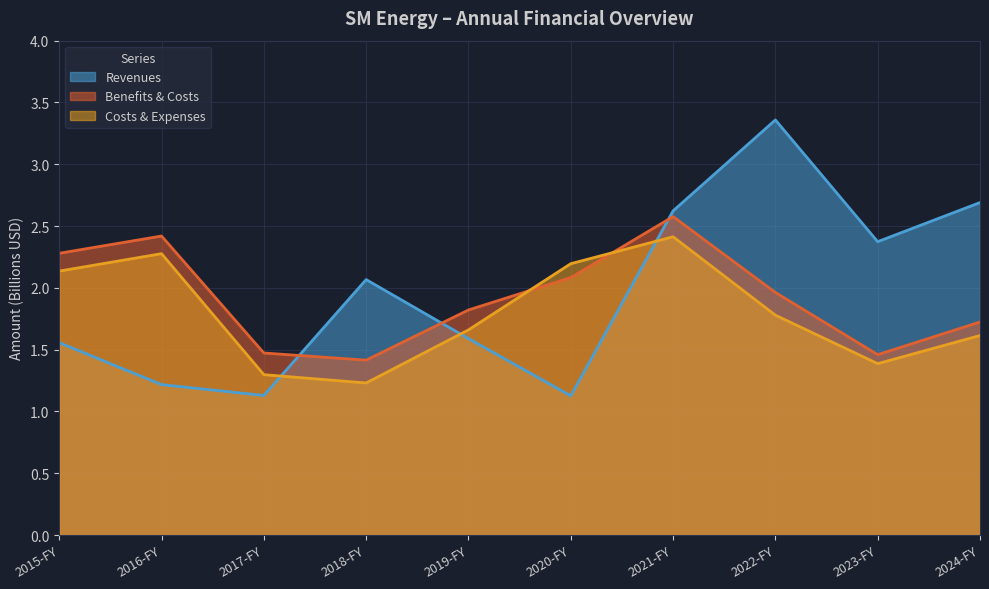

At which category does the chart reach its minimum across all series?

2020-FY